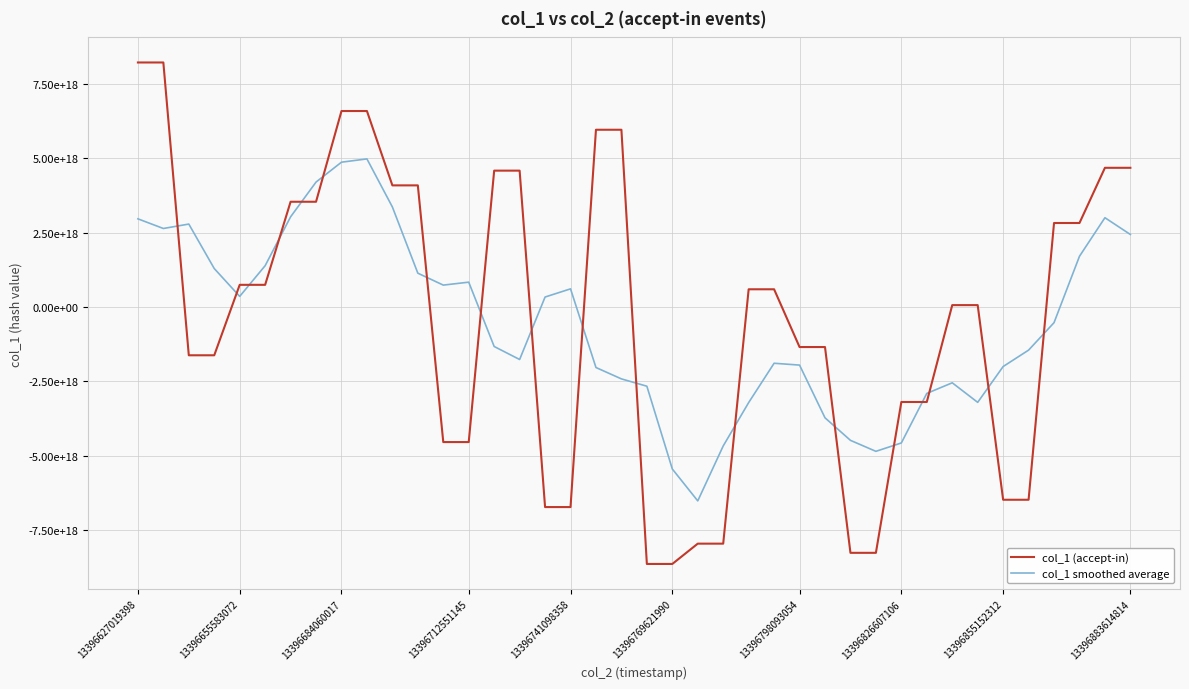

Reading left to right, list all the values displayed in this chart.

col_1 (accept-in): 8215509638680345600	8215509638680345600	-1624127345863162880	-1624127345863162880	743235765415214848	743235765415214848	3535211470539230720	3535211470539230720	6584141246265058304	6584141246265058304	4085586915927559680	4085586915927559680	-4540895705516335104	-4540895705516335104	4580738094695538688	4580738094695538688	-6725030097747200000	-6725030097747200000	5955032427125961728	5955032427125961728	-8636719839814634496	-8636719839814634496	-7954317723277033472	-7954317723277033472	593615926403766272	593615926403766272	-1347158843829891072	-1347158843829891072	-8262964397048881152	-8262964397048881152	-3194022859661480448	-3194022859661480448	61478187277275728	61478187277275728	-6479130651172583424	-6479130651172583424	2821205740884951552	2821205740884951552	4676117538782088192	4676117538782088192
col_1 smoothed average: 2961378386299505664	2636552917126873088	2785200070209915904	1290745295556889856	354685661928666880	1386553425209145600	3028207143634789888	4196388239804758016	4864858469907226624	4974933558984893440	3359712123773779968	1134704733417501184	734024103103597568	833054338857193472	-1329069063877758464	-1765895942323931392	333289684204528128	608148550690612736	-2035343036211422208	-2417680984624909312	-2663538509730876416	-5445408539811475456	-6517691839955914752	-4671624686712233984	-3213712487515285504	-1892280711625857024	-1954010046380226304	-3725326111070755840	-4482853868283805696	-4852226671450123264	-4570499265228689920	-2905610748363458048	-2548843999188198400	-3205865557490419712	-2002819837381133312	-1450874326659597824	-527946456358635392	1703103181632299264	2998929311866816000	2434688163689825792